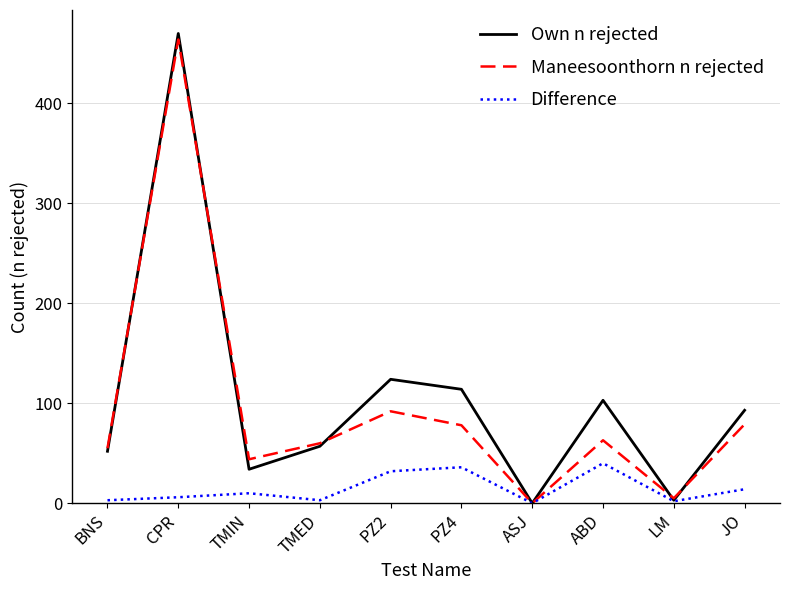

How many interior local peaks does the Own n rejected series have?

3